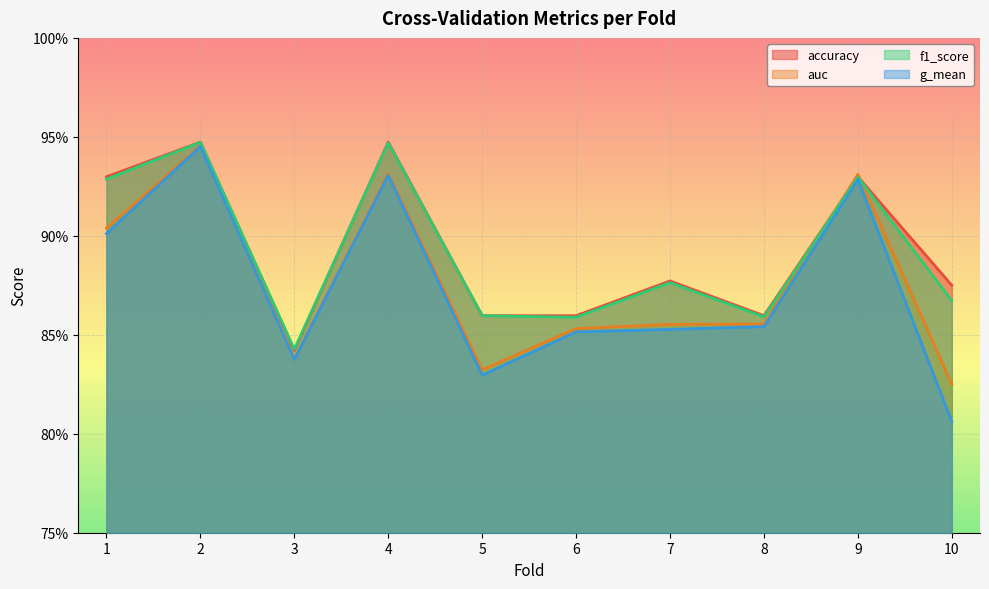

How many interior local peaks does the accuracy series have?

4